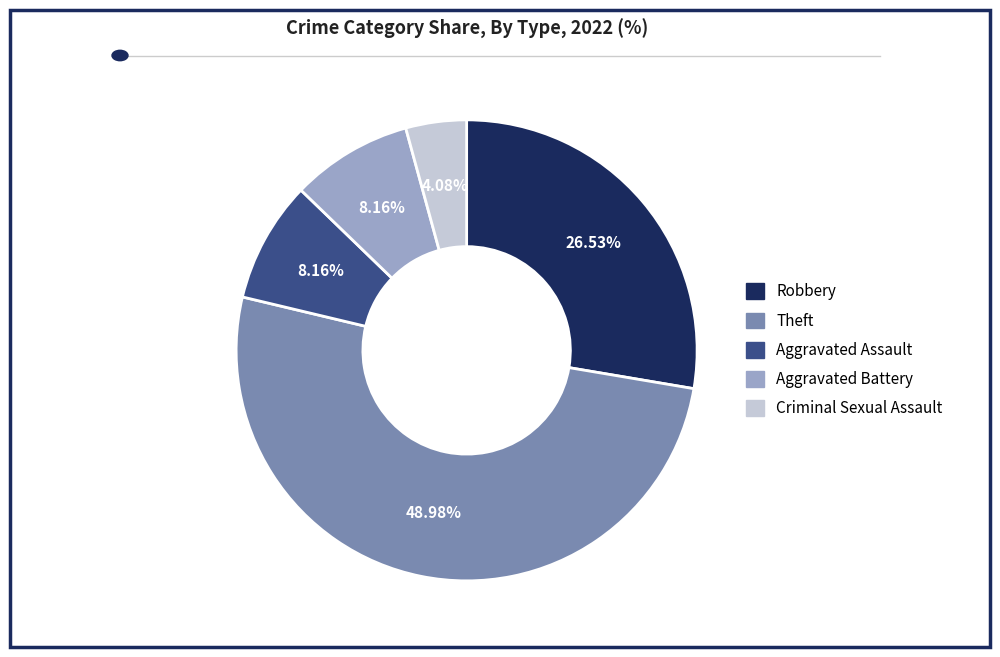

Is there a majority slice in this chart?

Yes